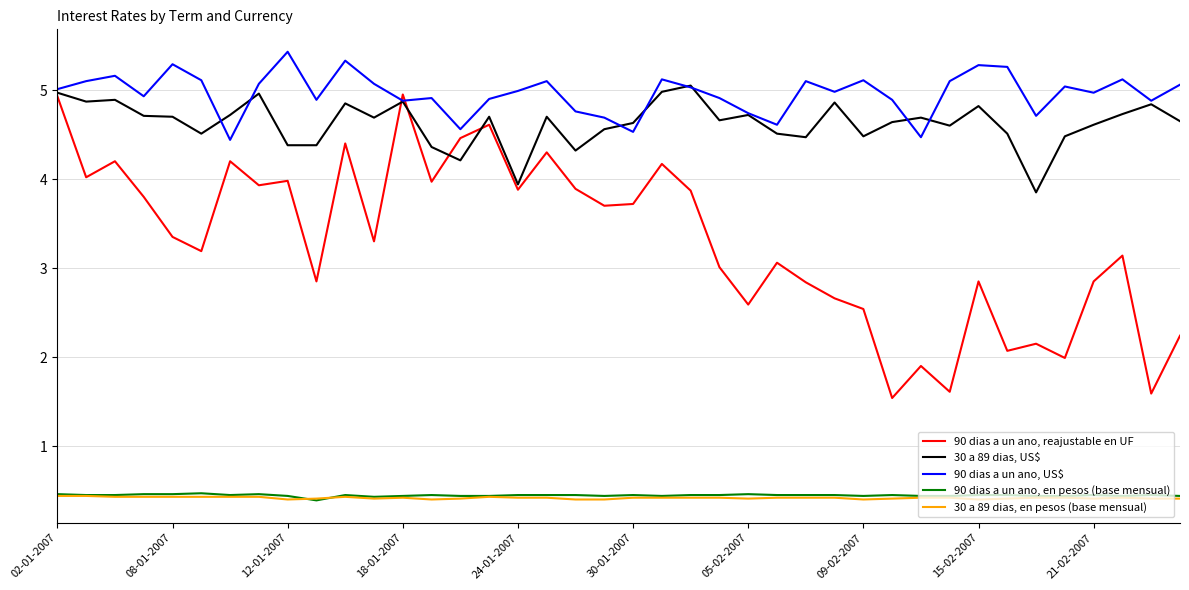

Is this an area chart (filled region under the line)?

No